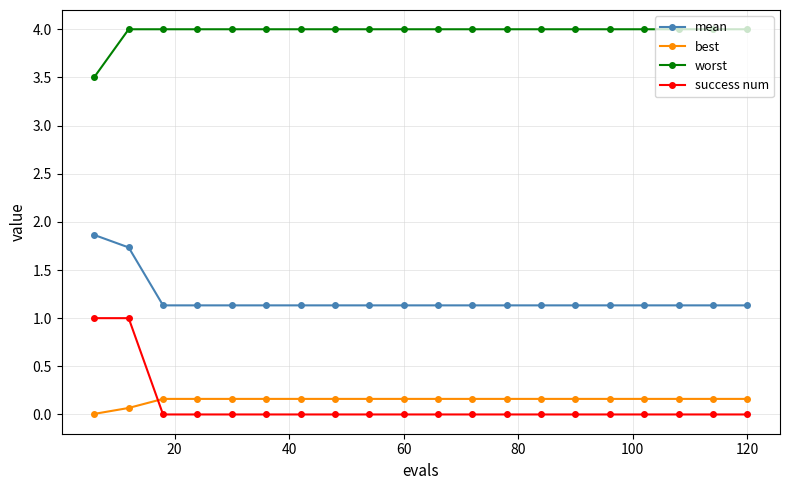

What is the lowest value of the worst series?

3.5